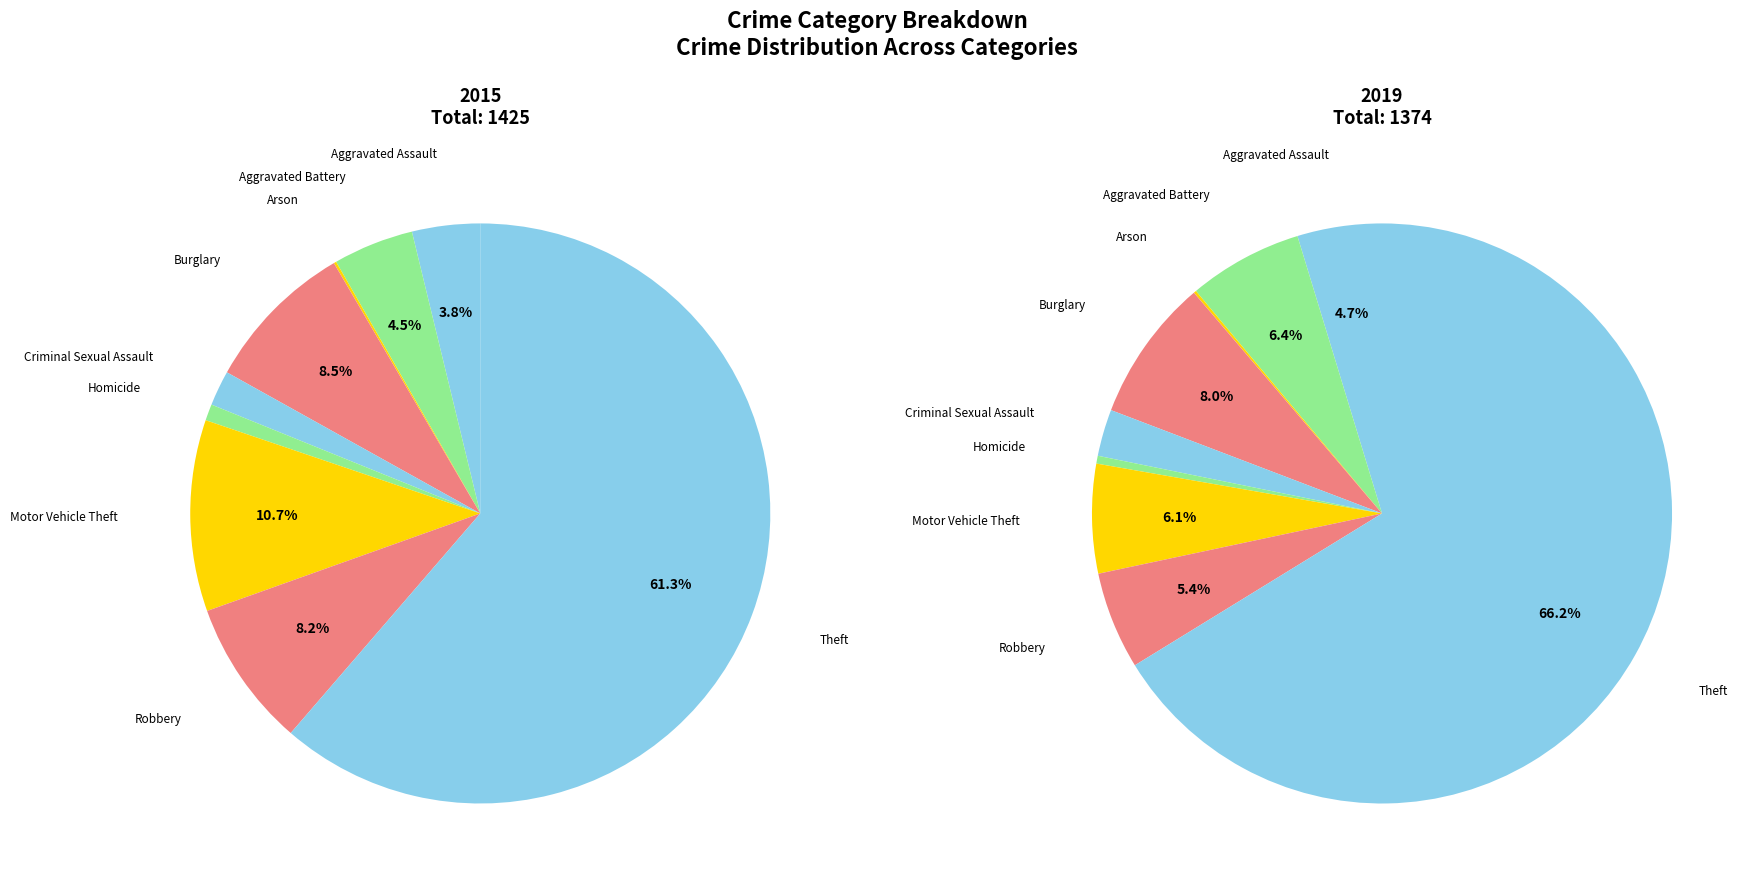

Do 3 and values_2015 together represent more than half of the pie?

No